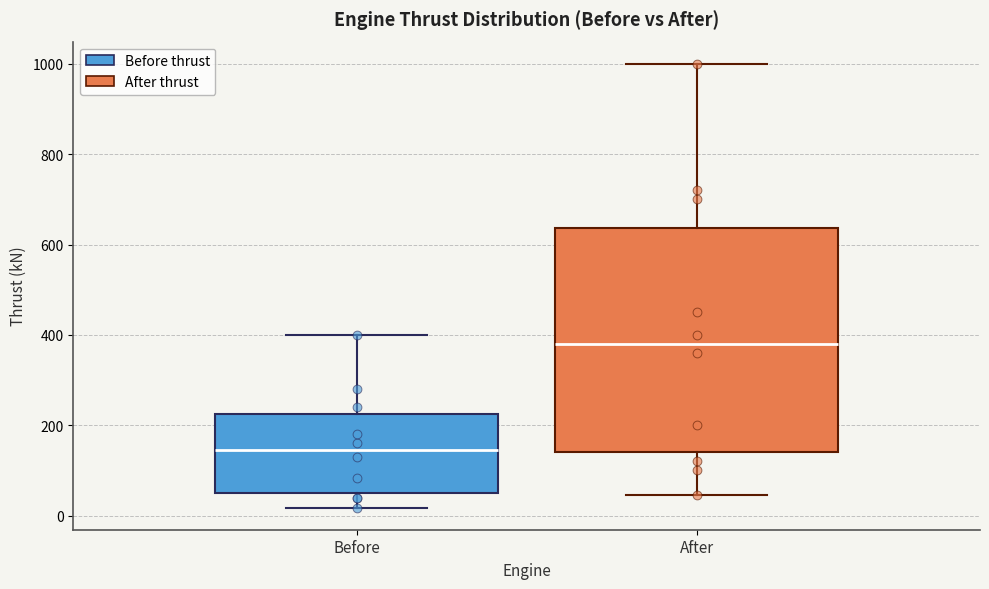

Reading left to right, transcribe this box plot: for each box, give where its median line is, the range the box spans, and where its two whiskers end, as read against the y-axis. The values are not printed on the chart, so give them approximately, as read against the axis.

Before: median 140, box 60 to 220, whiskers 20 to 400
After: median 380, box 140 to 640, whiskers 40 to 1000